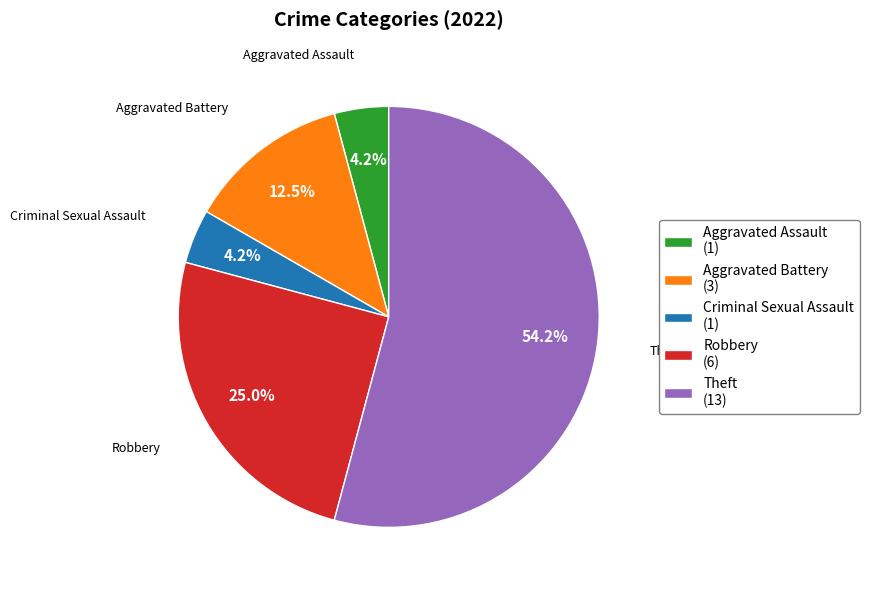

Does Criminal Sexual Assault (1) account for over 50% of the chart?

No